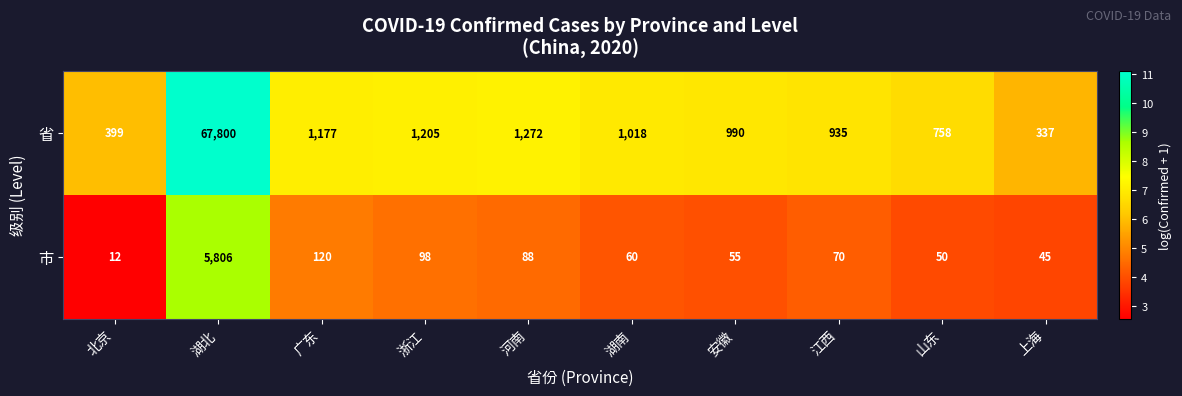

What is the sum of the 市 values at 湖南 and 浙江?

158